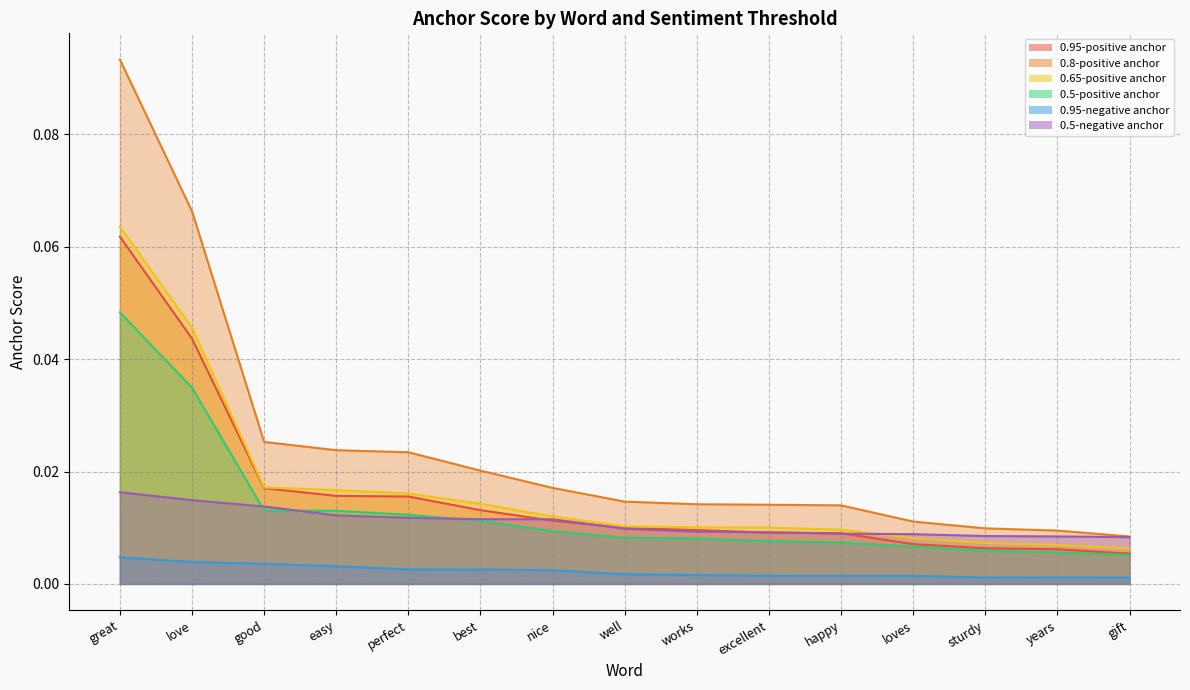

Is it true that 0.65-positive anchor equals 0.0 at loves?

False